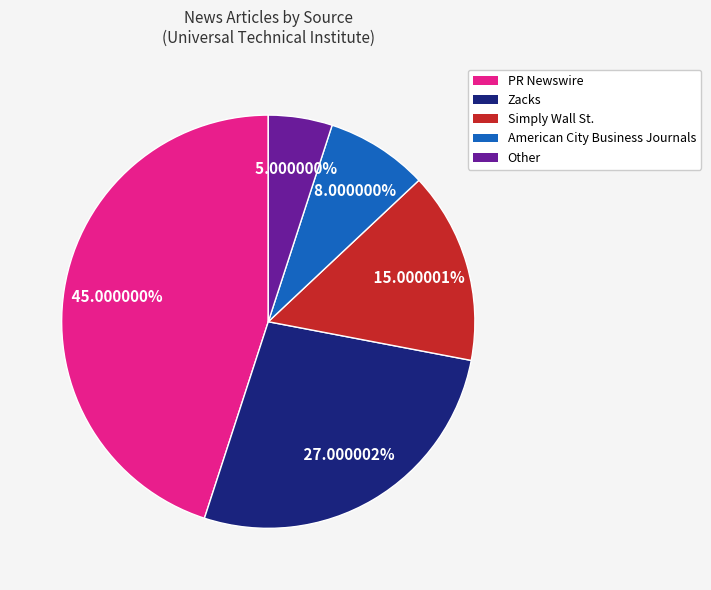

To the nearest percent, what is the difference between the Other and Simply Wall St. slice percentages?

10%